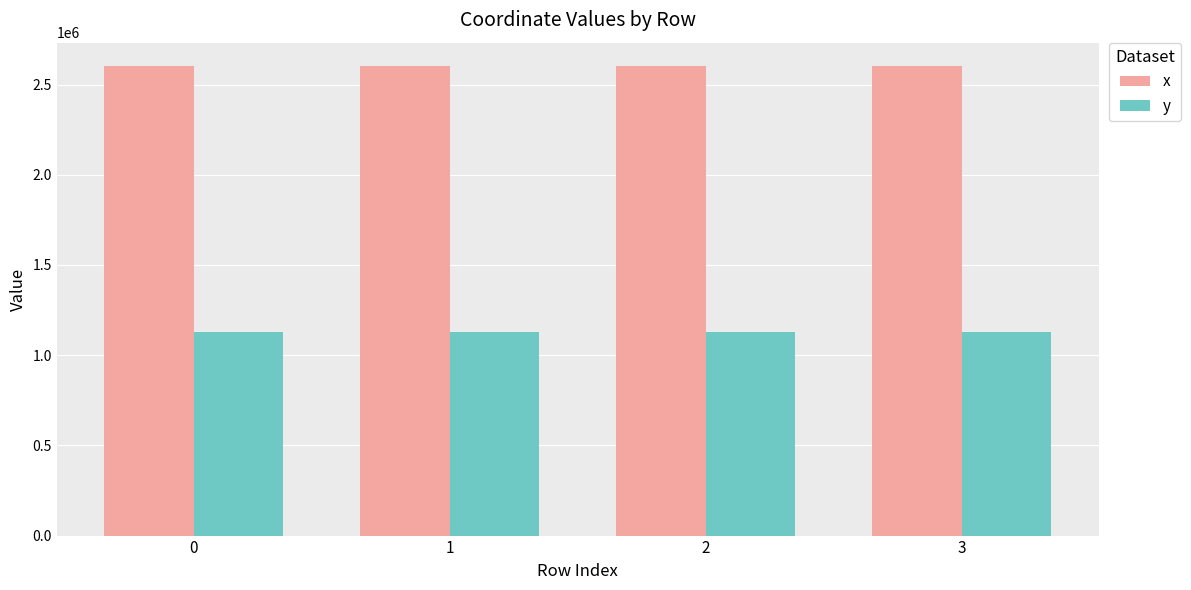

What is the difference between the y values at 1 and 3?

1.4